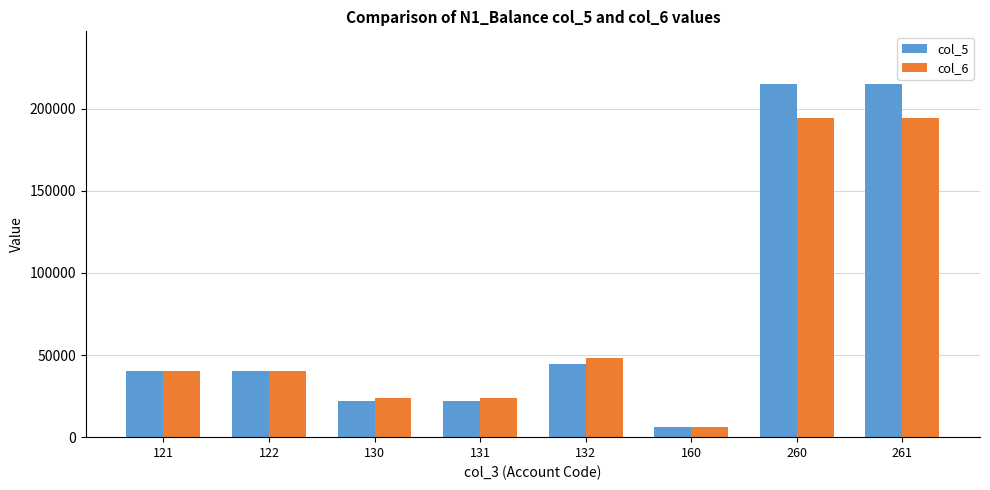

What is the difference between the maximum and minimum values in the col_5 series?

208931.7